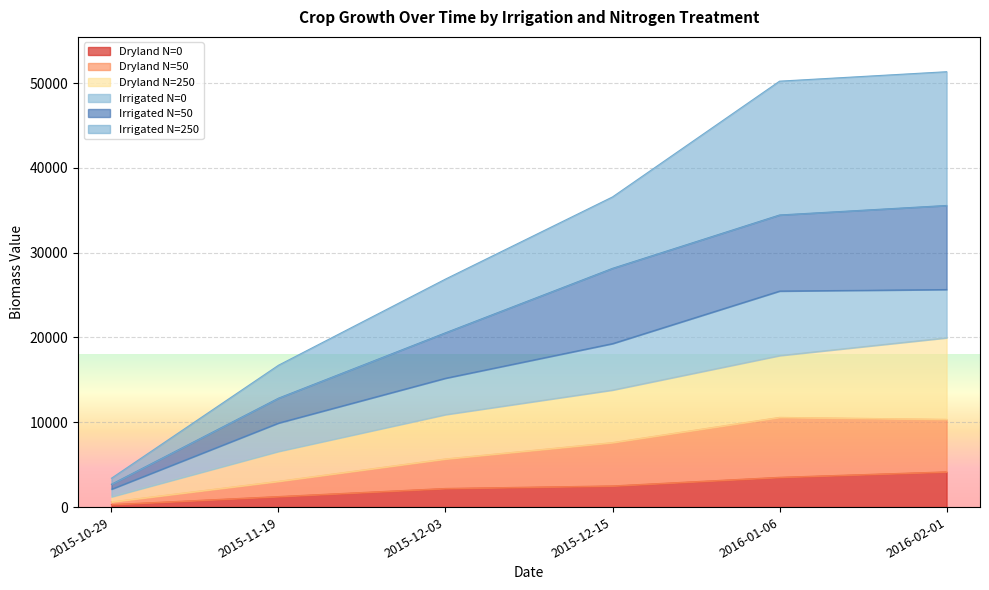

True or false: Irrigated N=250 and Dryland N=50 cross at least once.

False